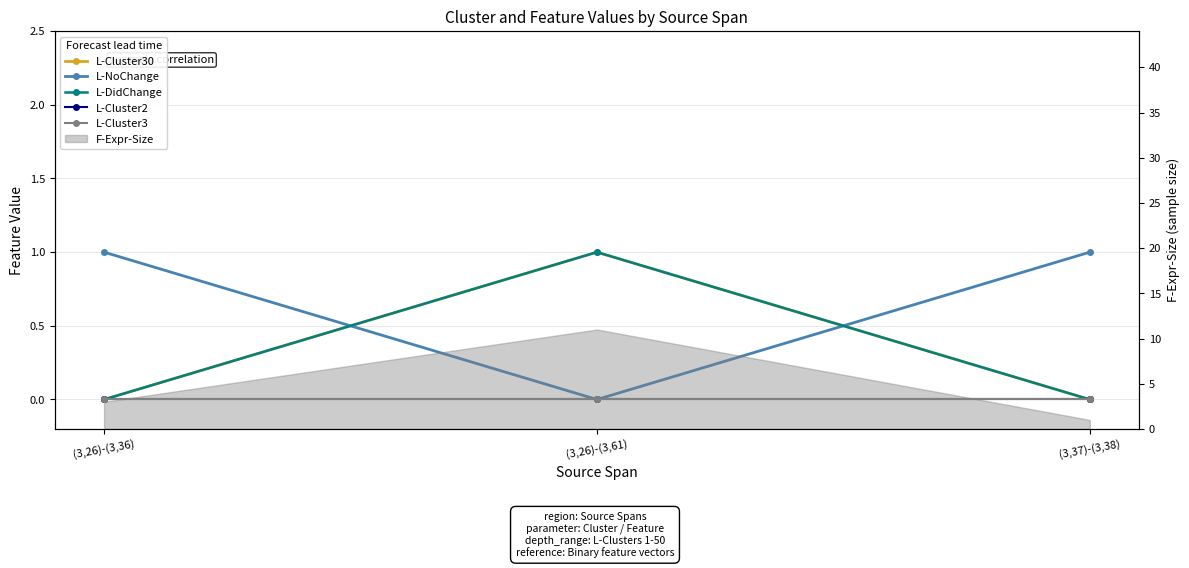

Between (3,26)-(3,36) and (3,37)-(3,38), which series saw the biggest shift?

L-Cluster30